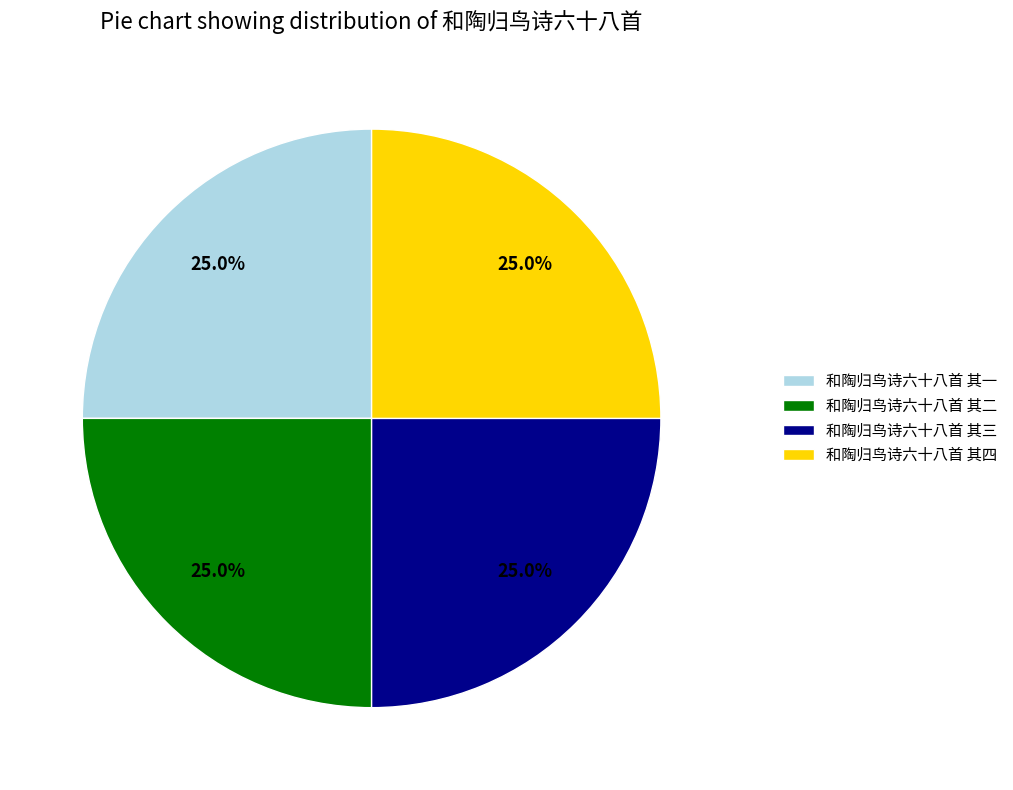

Does any single category account for the majority?

No